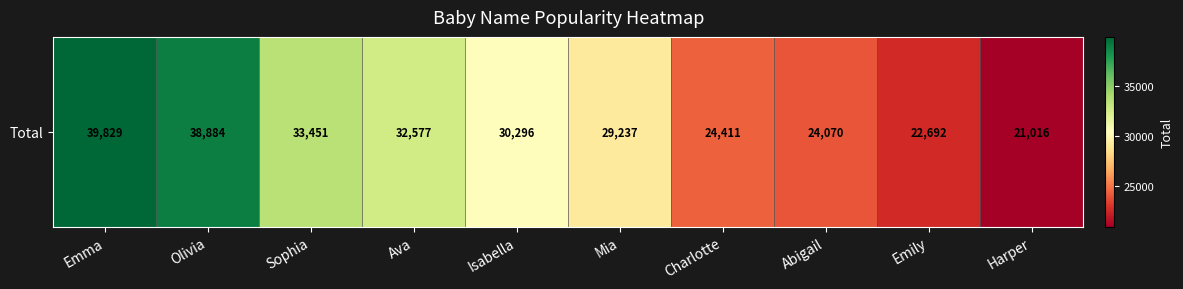

Rank the categories by value from highest to lowest.

Emma, Olivia, Sophia, Ava, Isabella, Mia, Charlotte, Abigail, Emily, Harper